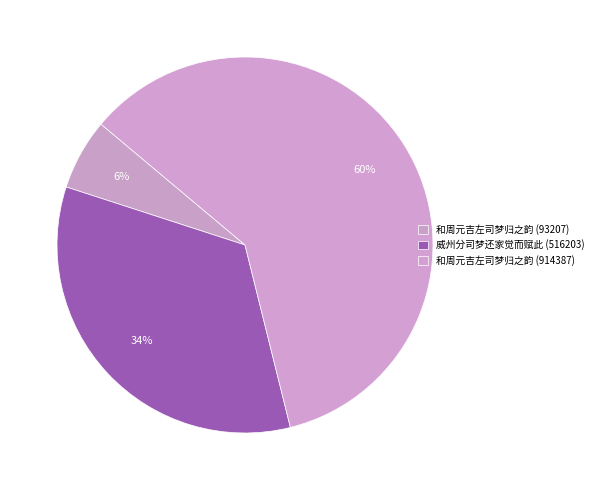

To the nearest percent, what percentage of the pie is 威州分司梦还家觉而赋此 (516203)?

34%